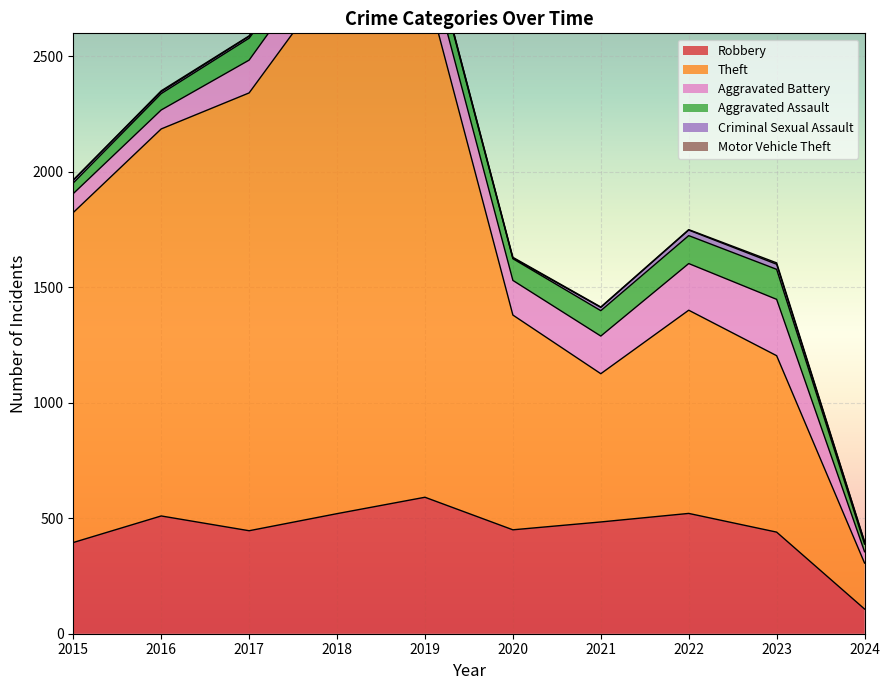

At which category does Theft reach its first local valley?

2021